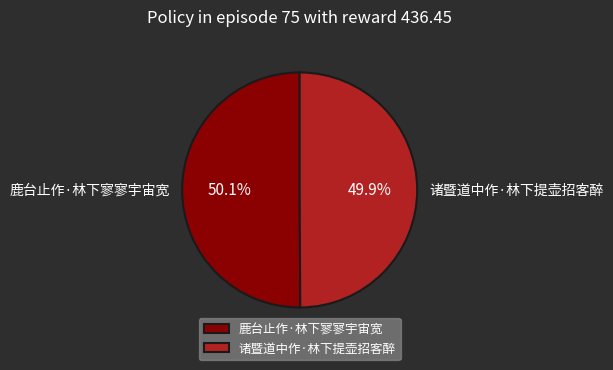

Is there a majority slice in this chart?

Yes